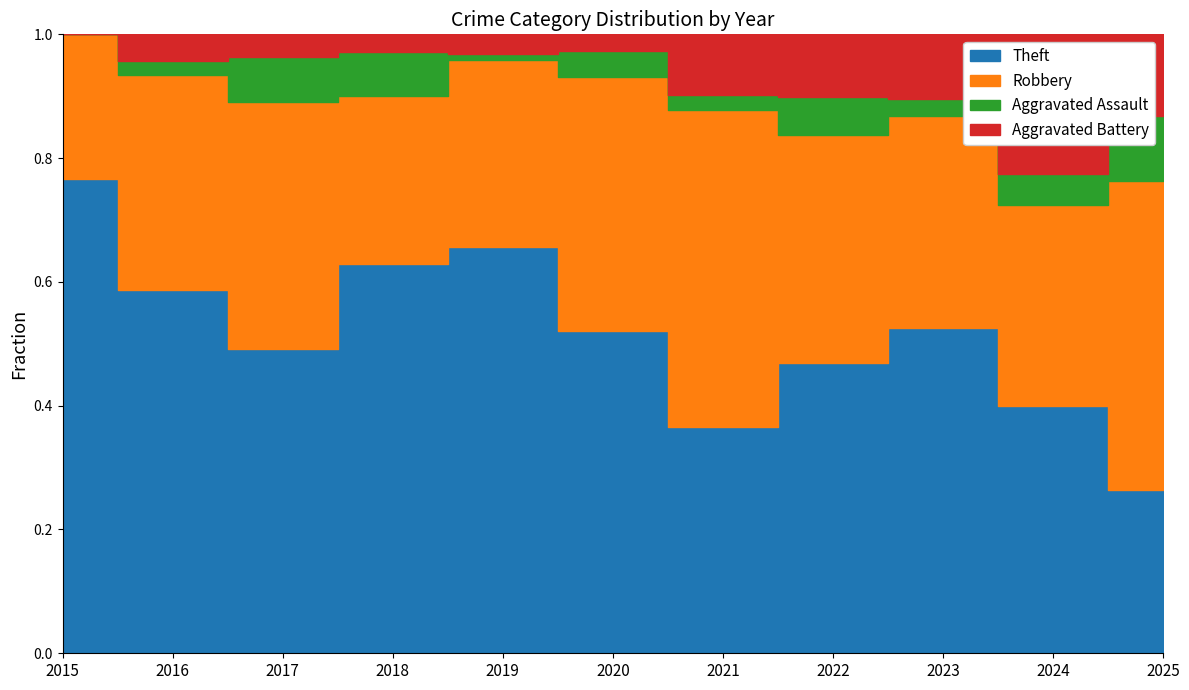

Is the value of Aggravated Assault at 2025 greater than the value of Robbery at 2019?

No